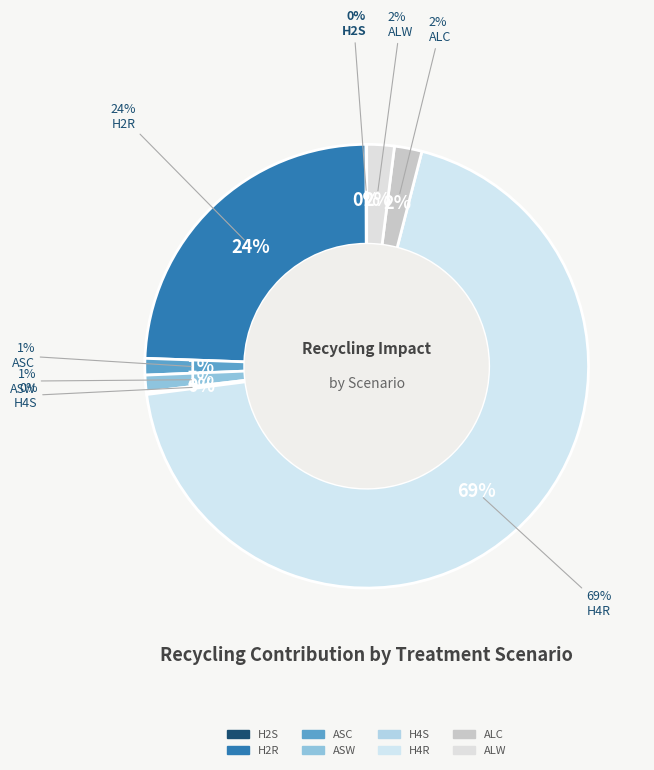

To the nearest percent, what is the average slice percentage?

13%